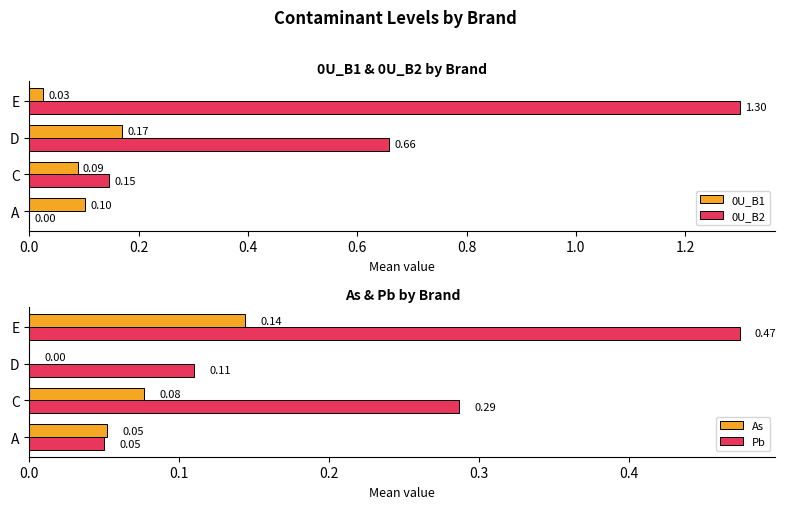

What are all the series names shown in the legend?

0U_B1, 0U_B2, As, Pb